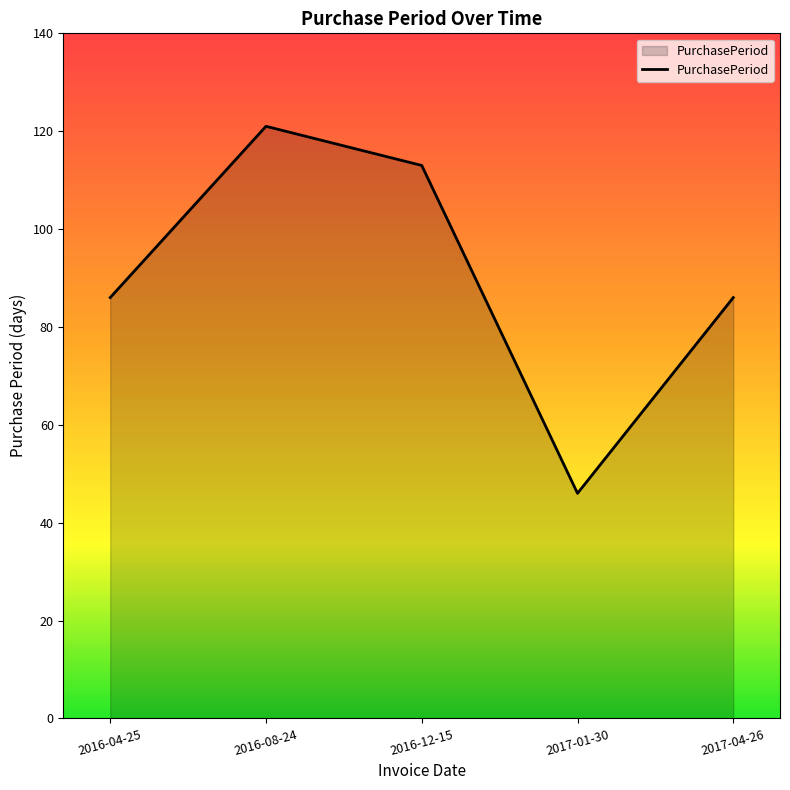

At which category does the chart reach its peak across all series?

2016-08-24